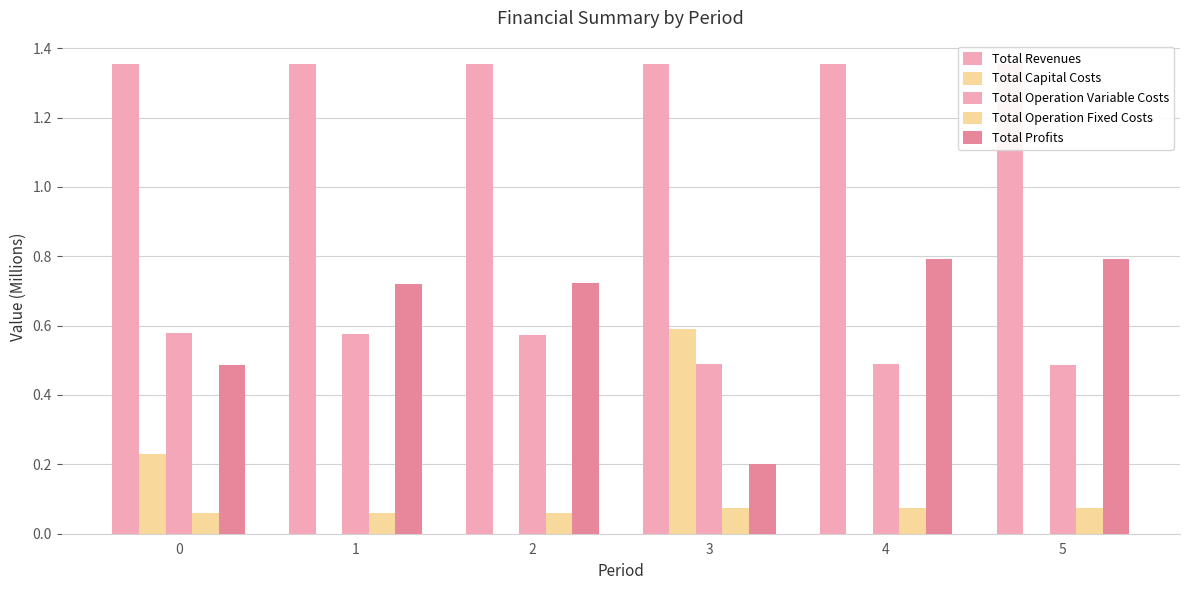

Reading left to right, transcribe all the data shown in this chart.

Total Revenues: 1.4	1.4	1.4	1.4	1.4	1.4
Total Capital Costs: 0.2	0.0	0.0	0.6	0.0	0.0
Total Operation Variable Costs: 0.6	0.6	0.6	0.5	0.5	0.5
Total Operation Fixed Costs: 0.1	0.1	0.1	0.1	0.1	0.1
Total Profits: 0.5	0.7	0.7	0.2	0.8	0.8